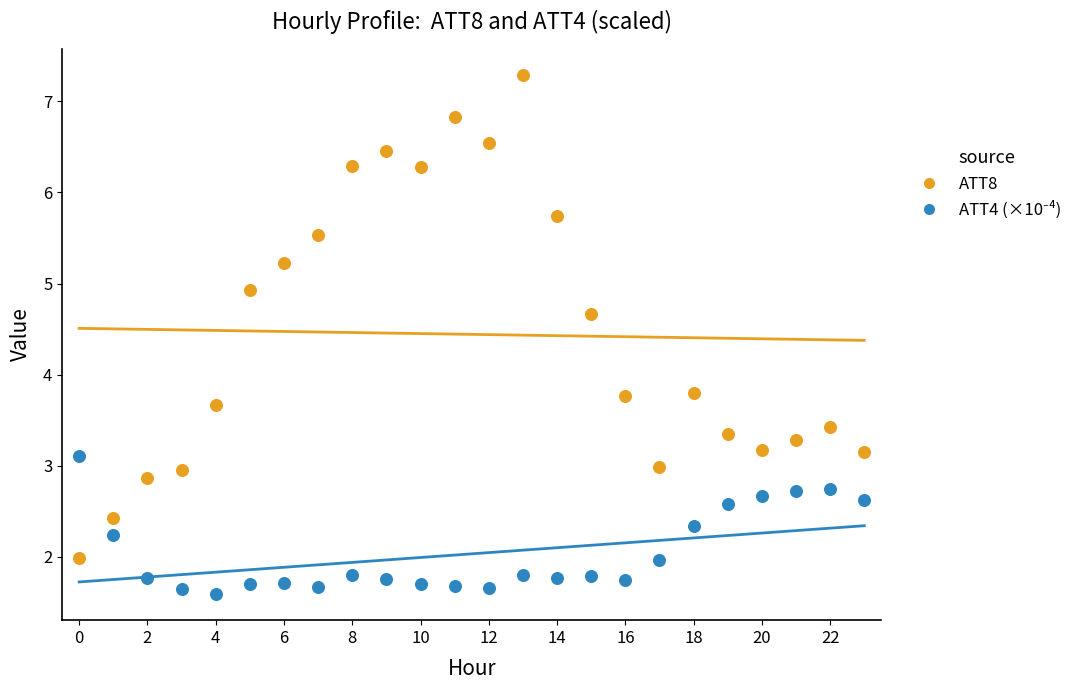

Which series has the widest spread of Y values?

ATT8